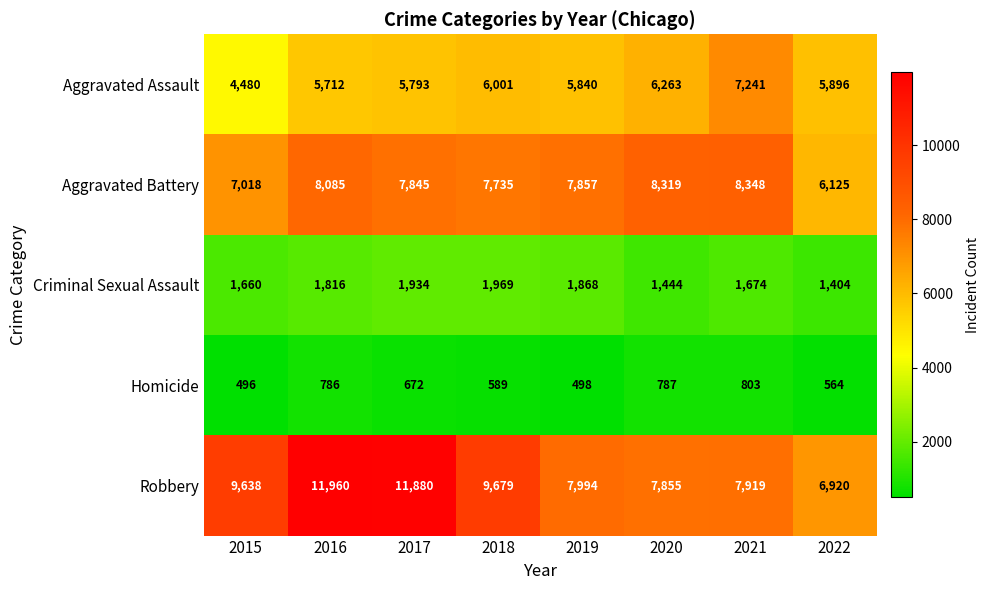

Which series has the widest spread of values?

Robbery